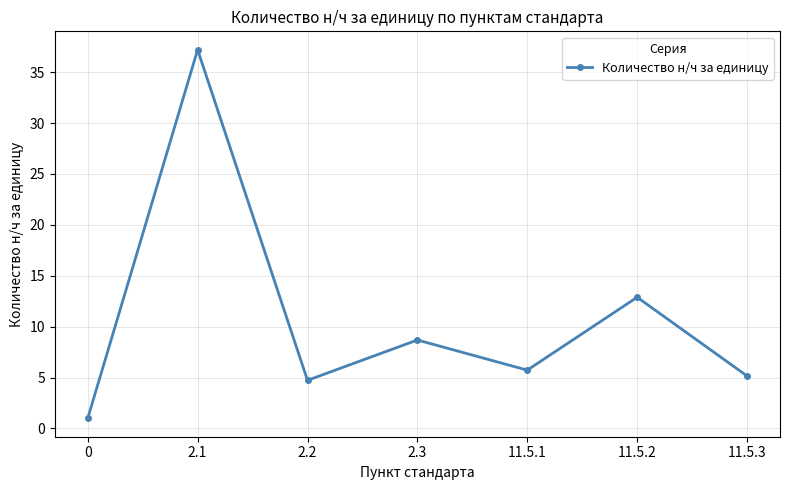

What is the difference between the maximum and minimum values?

36.2